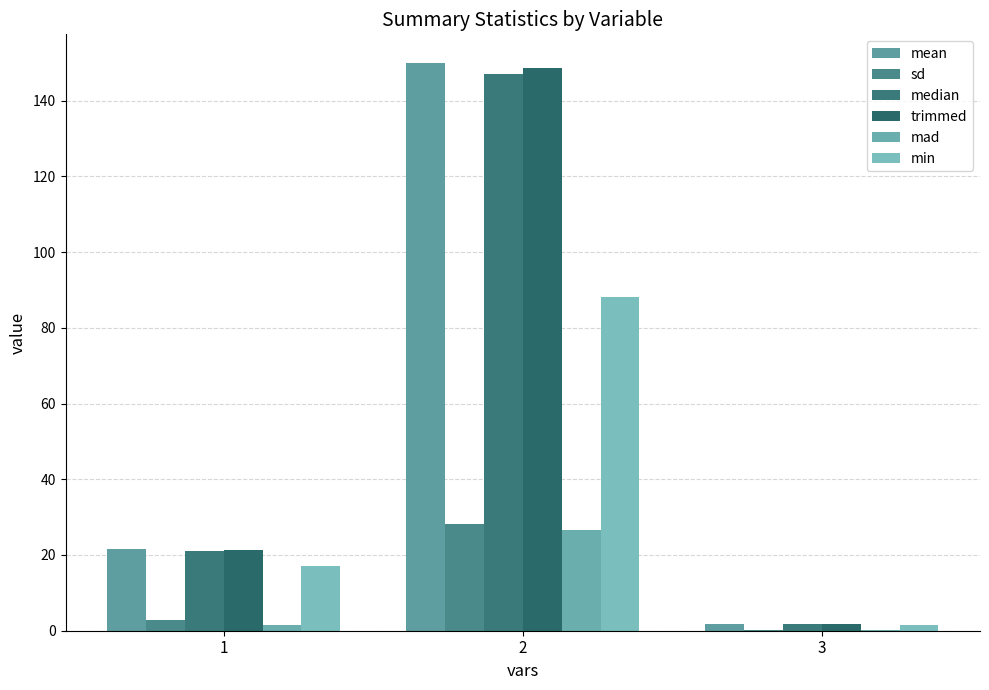

What is the difference between the highest and lowest values at 2?

123.3